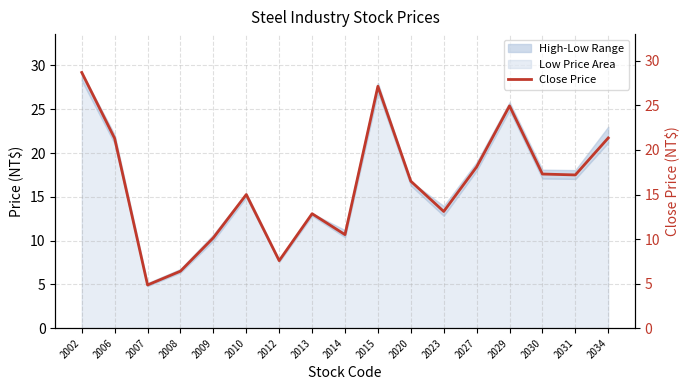

Reading left to right, what are all the values shown in this chart?

2002=28.7	2006=21.3	2007=4.8	2008=6.4	2009=10.2	2010=15.0	2012=7.6	2013=12.8	2014=10.5	2015=27.1	2020=16.5	2023=13.1	2027=18.1	2029=24.9	2030=17.3	2031=17.2	2034=21.4